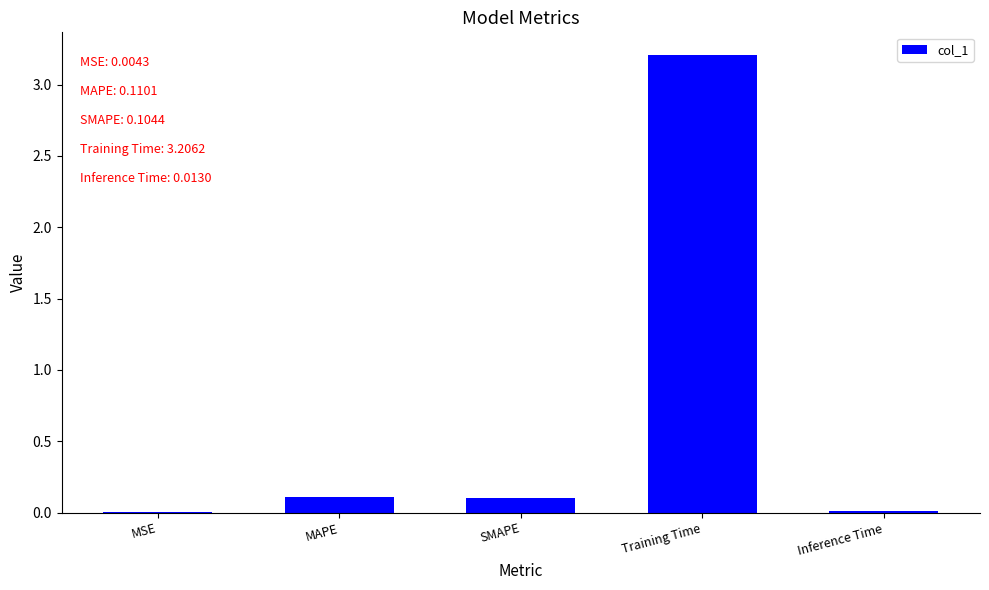

Read the value at Training Time.

3.2